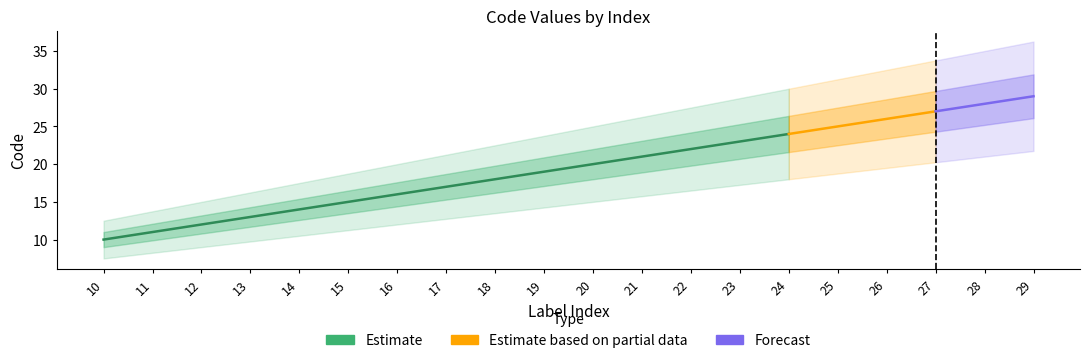

How many categories are shown in the chart?

20